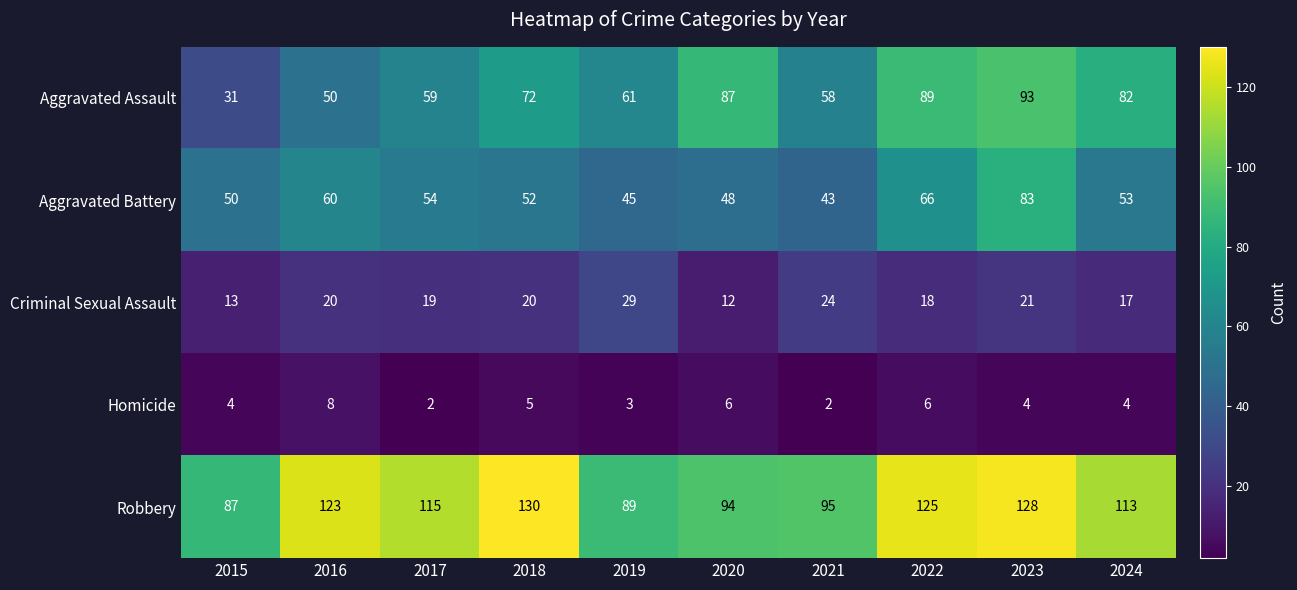

Where does the Aggravated Battery series first go above 53?

2016